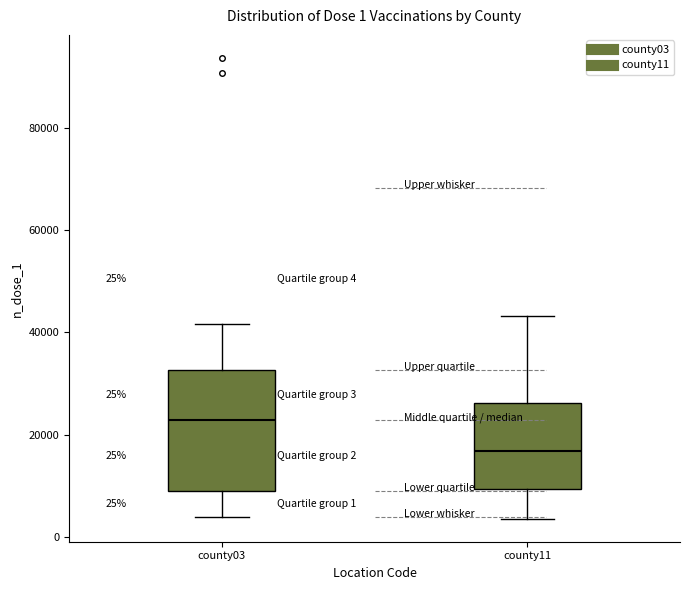

Which box has the lowest median line?

county11